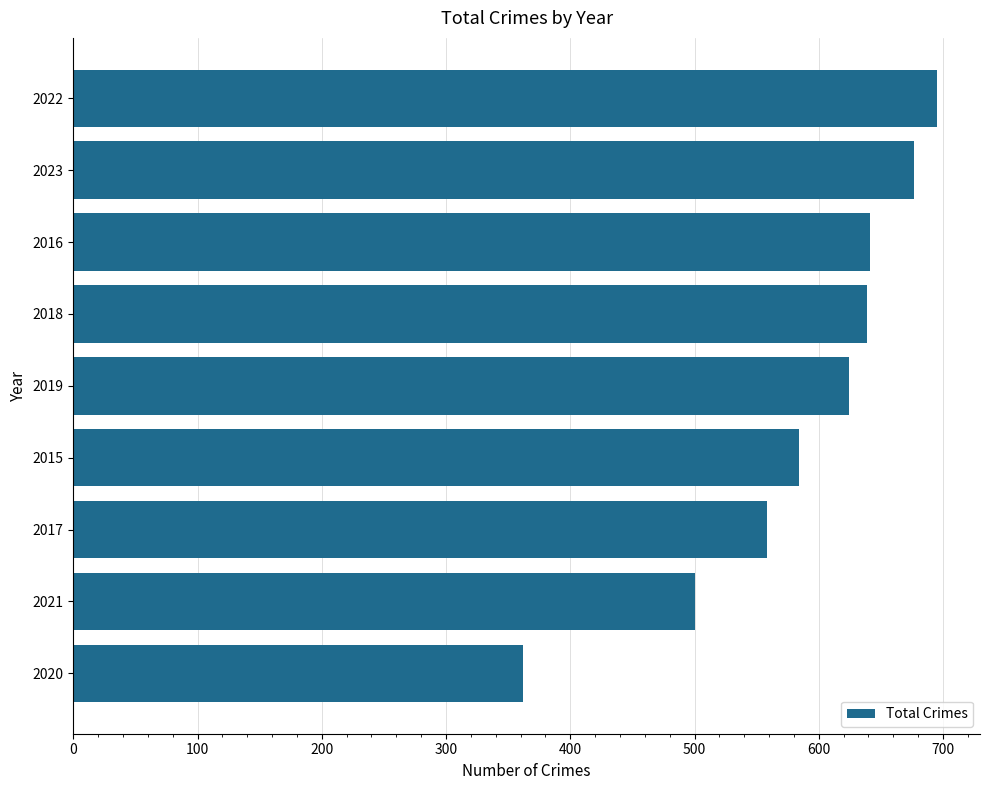

What is the difference between the second highest and minimum values?

315